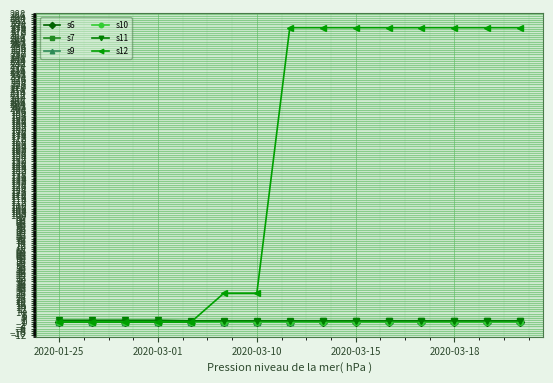

What is the lowest value of the s11 series?

1.2